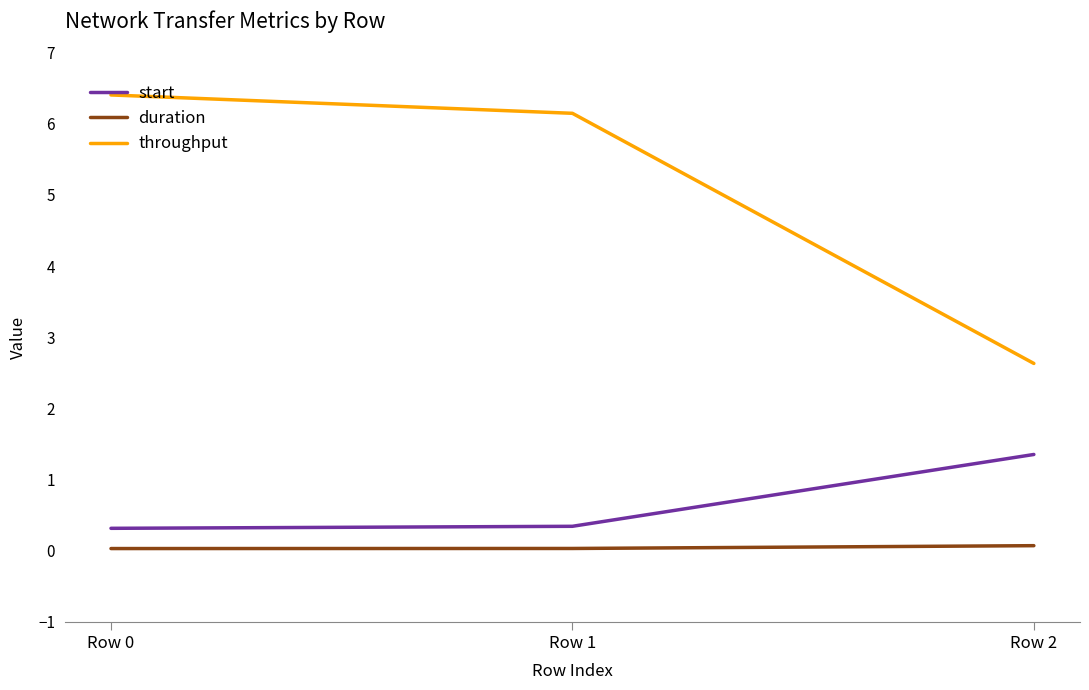

Does the chart display data point markers on the line(s)?

No